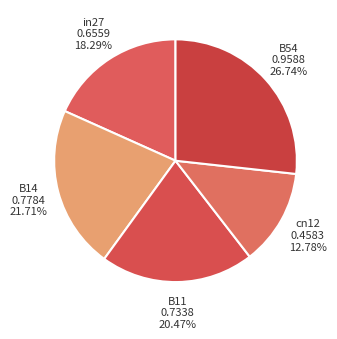

Rank the categories by value from highest to lowest.

B54, B14, B11, in27, cn12